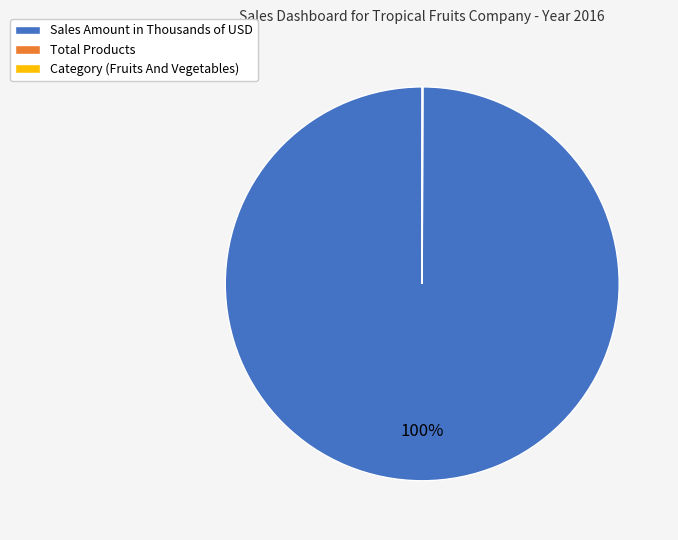

The Sales Amount in Thousands of USD slice represents 89% of the pie. True or false?

False